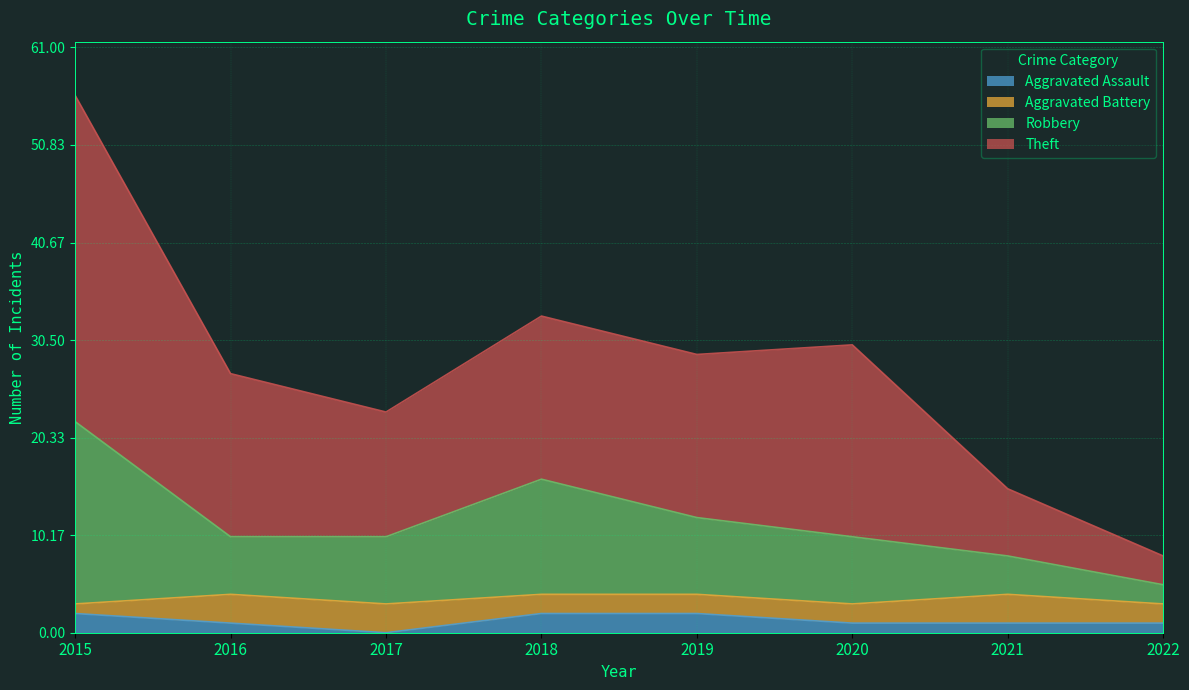

Which has a higher value, 2019 or 2021?

2019